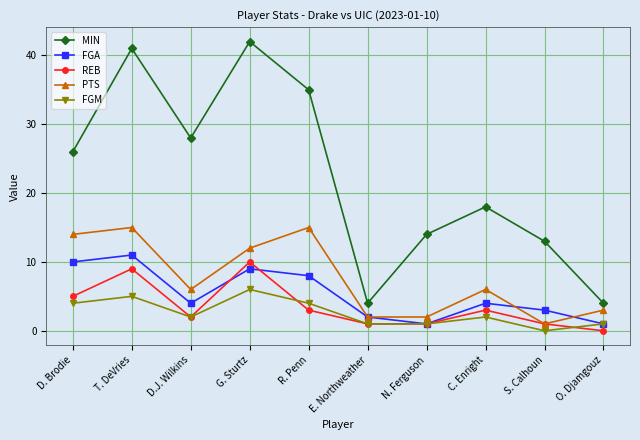

True or false: FGA has more than 1 interior local peaks.

True